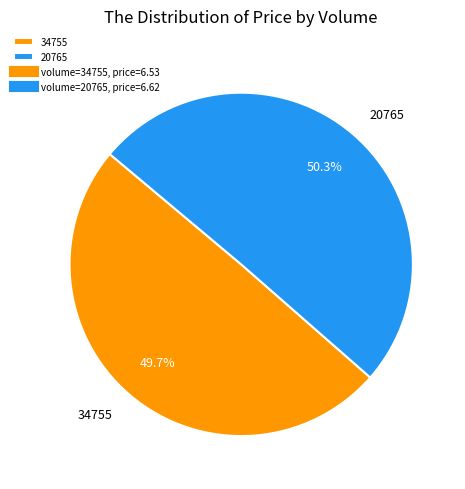

Which category accounts for the majority?

20765